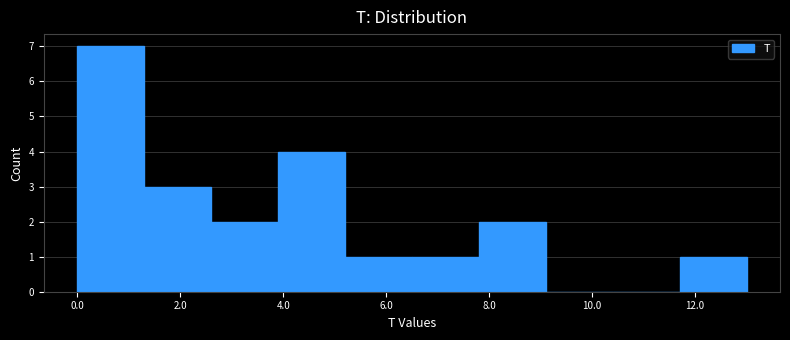

Reading left to right, list every bar in this chart as the range it spans on the x-axis followed by its height. Neither the bar edges nor the heights are printed on the chart, so give them approximately, as read against the axes.

0.0 to 1.3: 7
1.3 to 2.6: 3
2.6 to 3.9: 2
3.9 to 5.2: 4
5.2 to 6.5: 1
6.5 to 7.8: 1
7.8 to 9.1: 2
9.1 to 10.4: 0
10.4 to 11.7: 0
11.7 to 13.0: 1